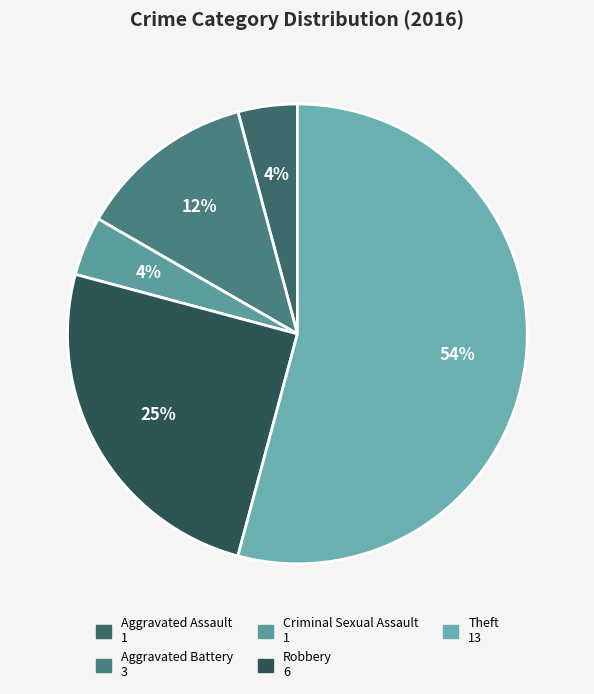

Which slice represents more than half of the pie?

Theft